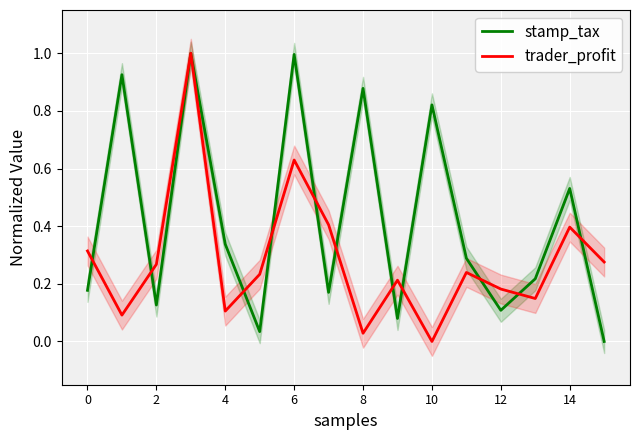

The trader_profit series shows 0.2 at 11. True or false?

True